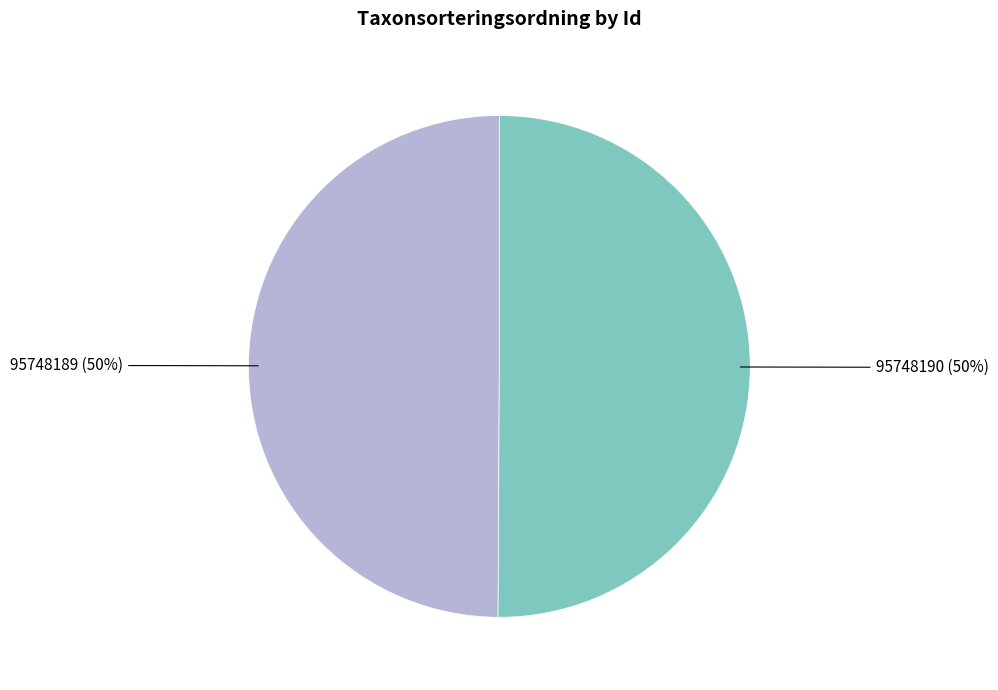

To the nearest percent, what portion does 95748190 represent?

50%